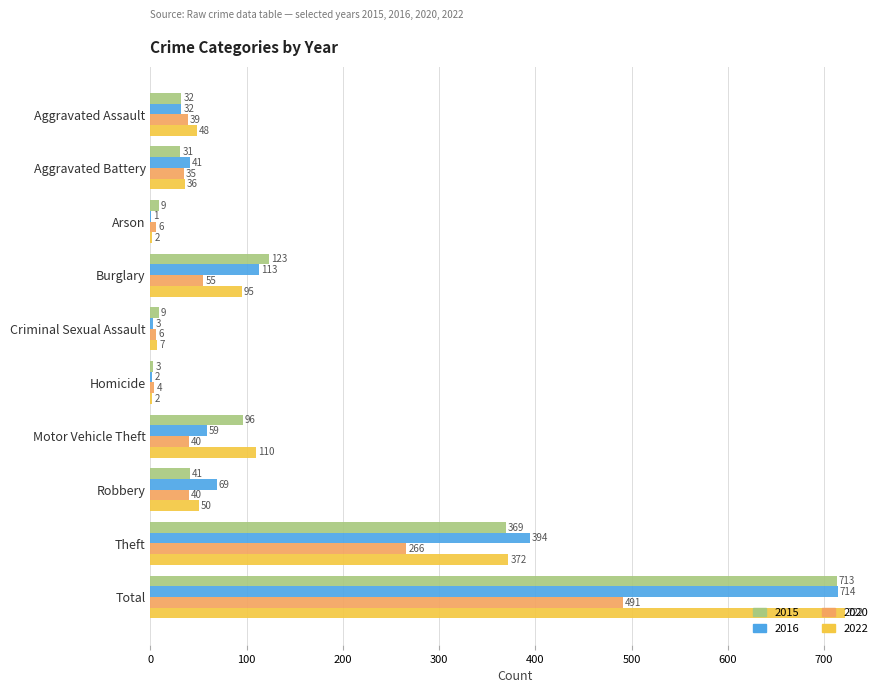

Which series has the largest total across all categories?

2022